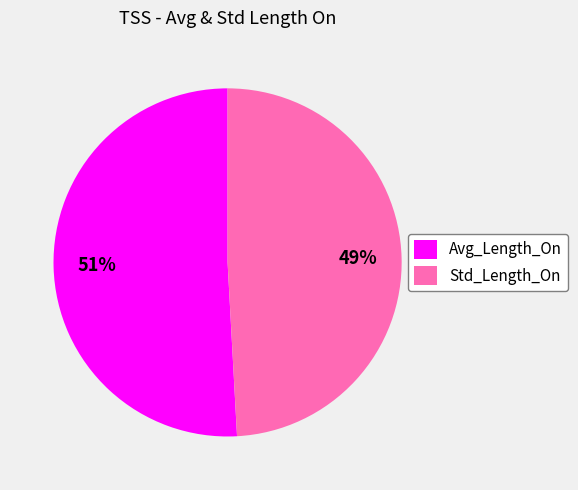

To the nearest percent, what is the difference between the Avg_Length_On and Std_Length_On slice percentages?

2%